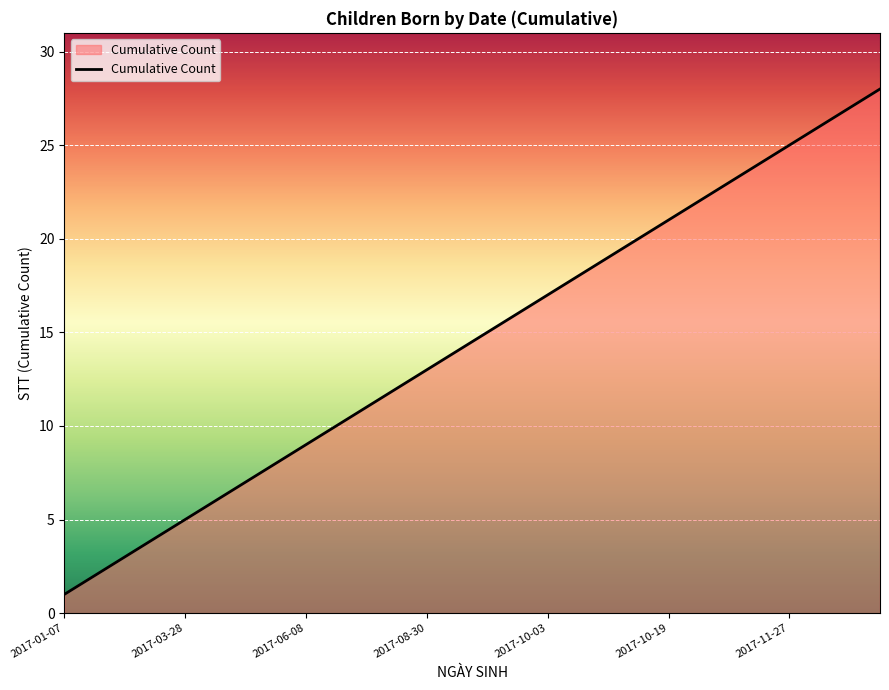

What is the difference between the maximum and minimum values?

27